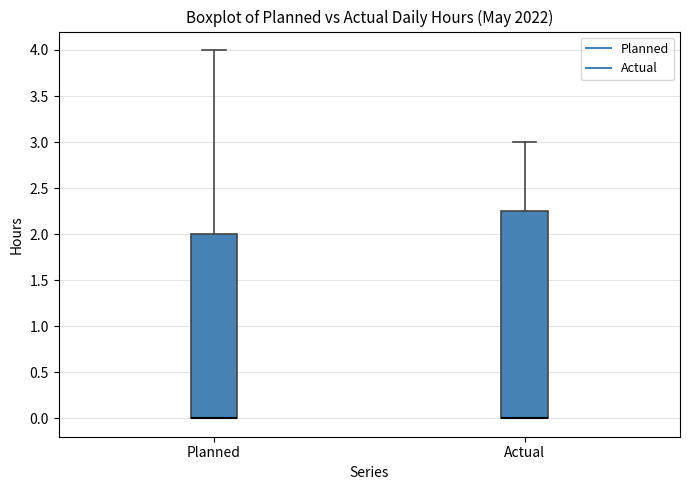

Reading left to right, transcribe this box plot: for each box, give where its median line is, the range the box spans, and where its two whiskers end, as read against the y-axis. The values are not printed on the chart, so give them approximately, as read against the axis.

Planned: median 0.00 (drawn on the box's lower edge), box 0.00 to 2.00, whiskers 0.00 to 4.00
Actual: median 0.00 (drawn on the box's lower edge), box 0.00 to 2.25, whiskers 0.00 to 3.00